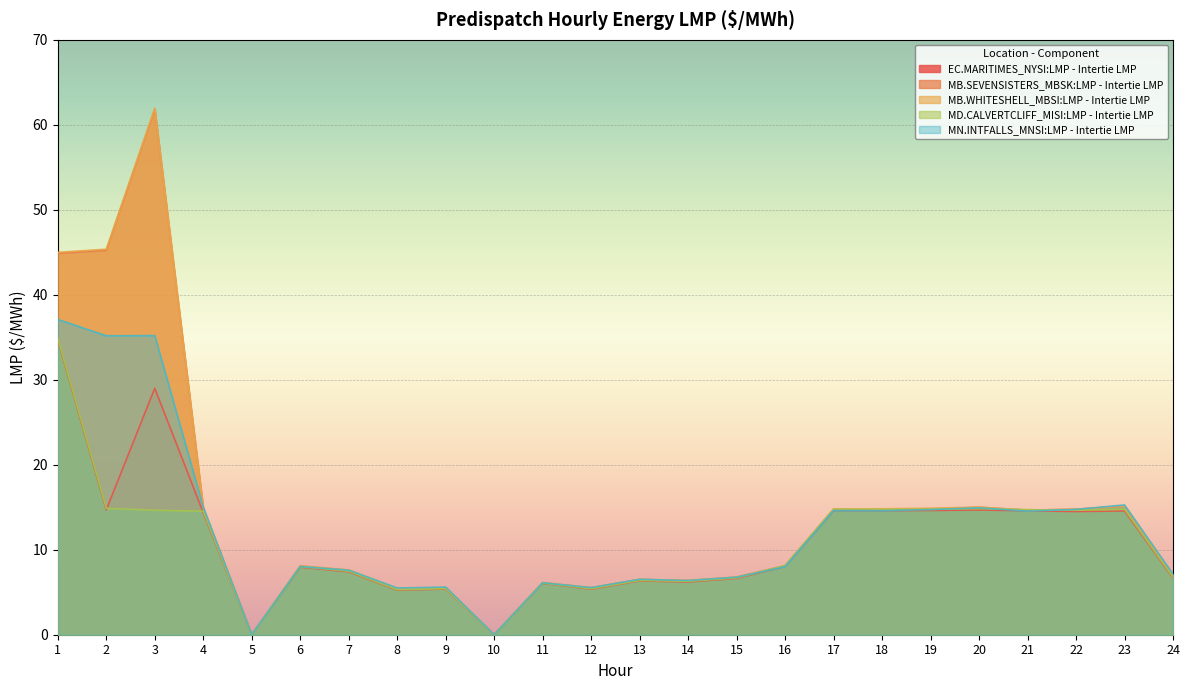

Between 3 and 5, which series saw the biggest shift?

MB.WHITESHELL_MBSI:LMP - Intertie LMP